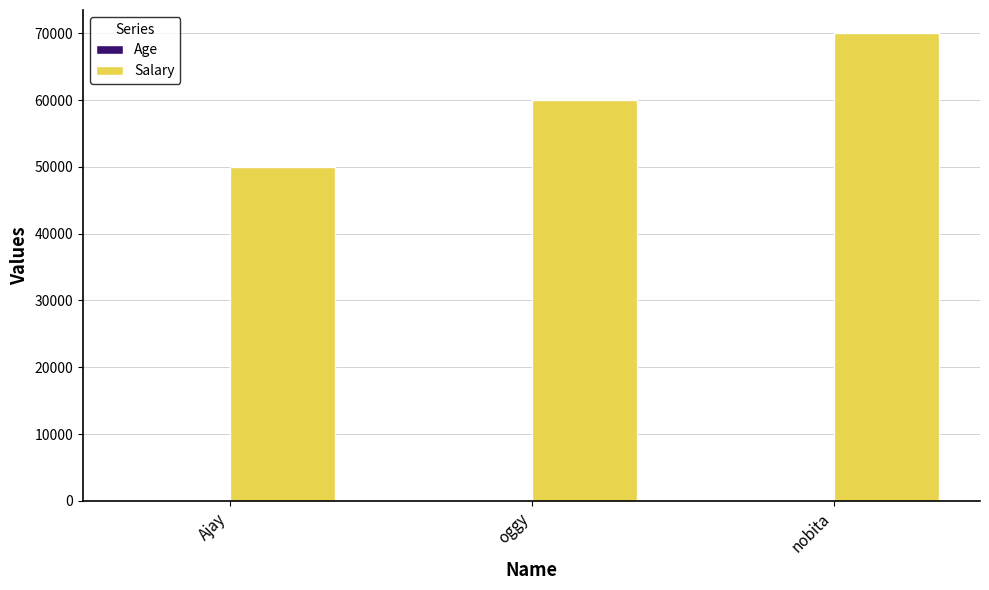

Is it true that Salary equals 74662 at Ajay?

False